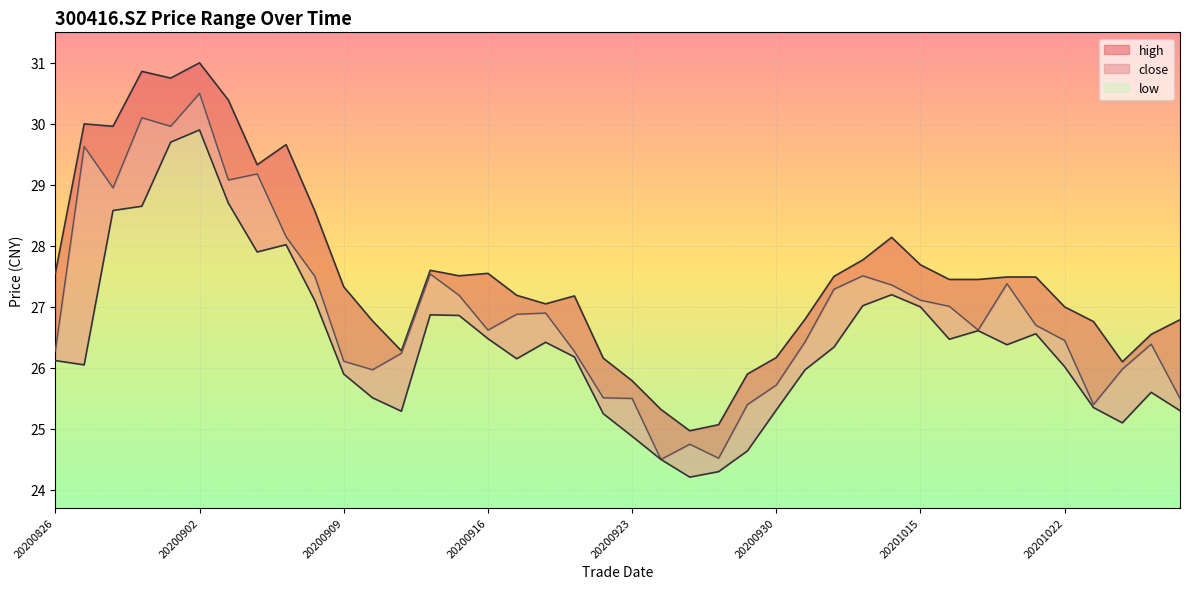

Which category has the lowest value in the high series?

20200925